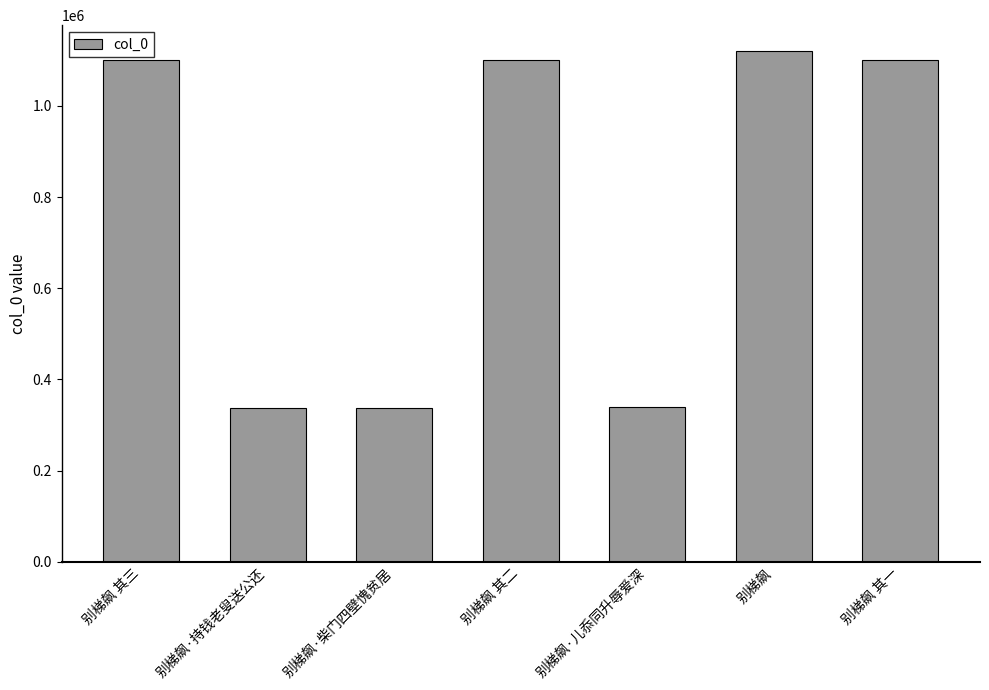

What is the value of the 2nd bar from the left?

337949